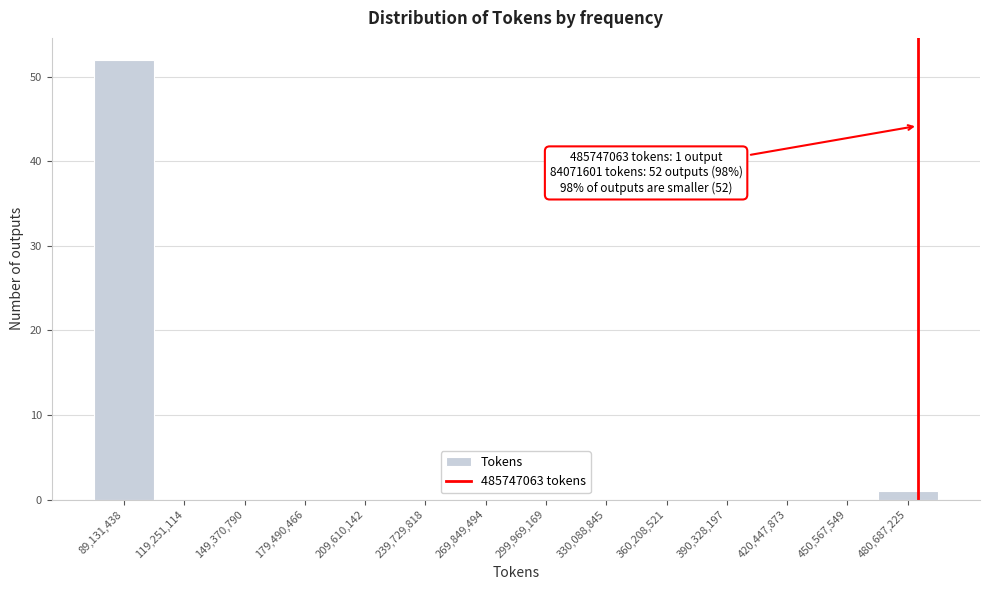

Which range on the x-axis has the tallest bar?

75000000 to 105000000